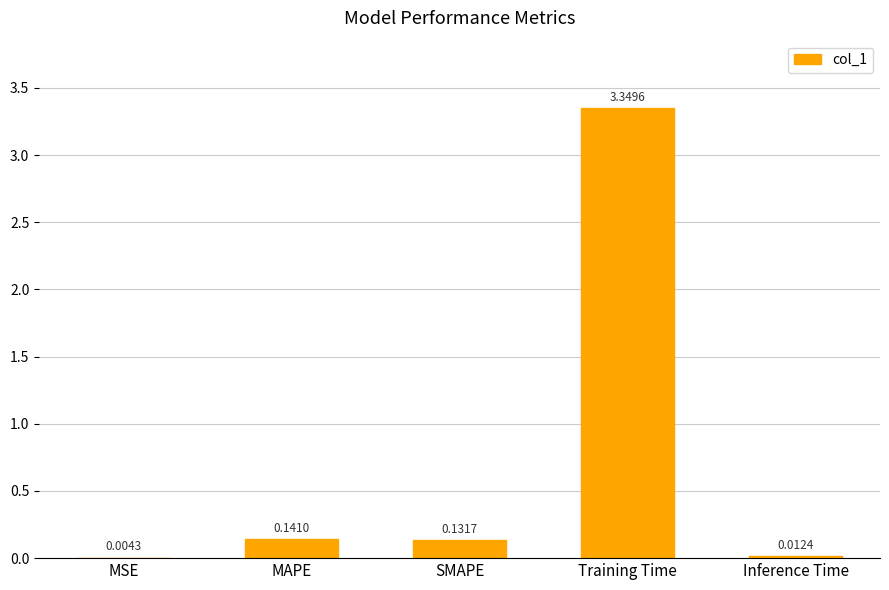

What is the change in value from MSE to SMAPE?

+0.1